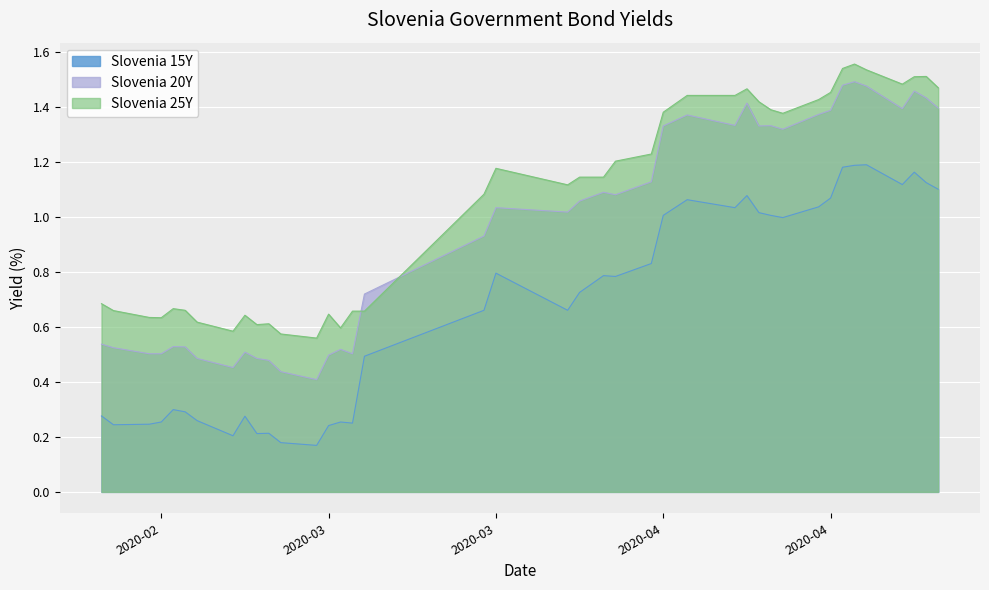

Which series has the largest total across all categories?

Slovenia 25Y